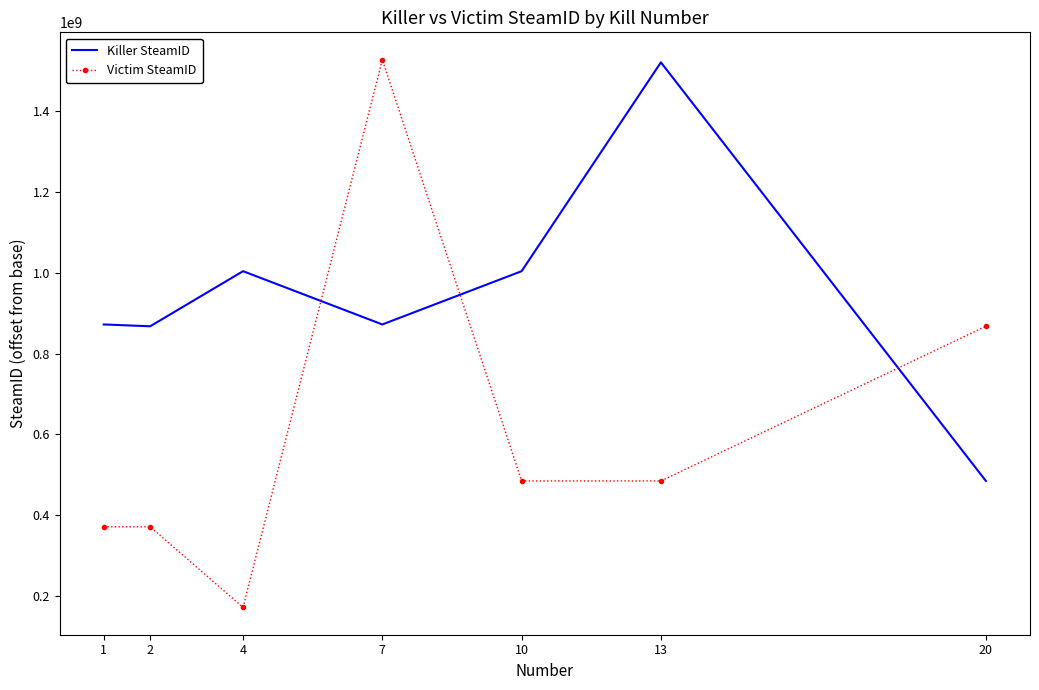

What is the difference between the maximum and minimum values in the Killer SteamID series?

1035854927